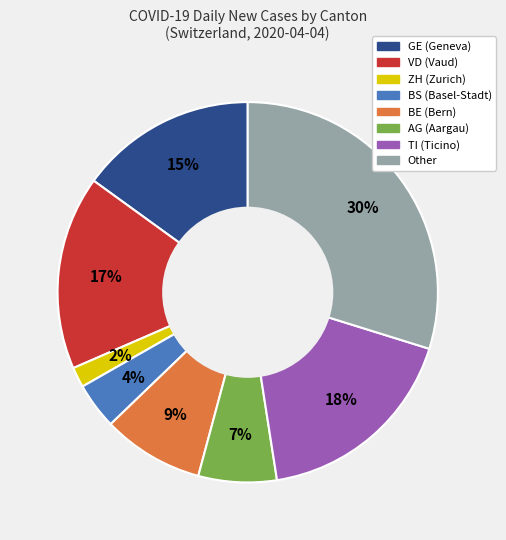

To the nearest percent, what is the average slice percentage?

12%